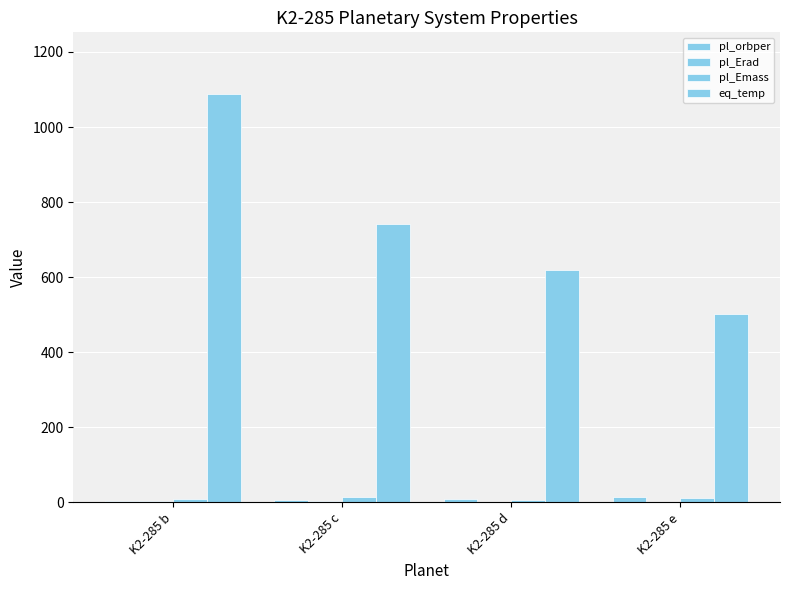

The value of pl_Erad at K2-285 b is 3.5. True or false?

False